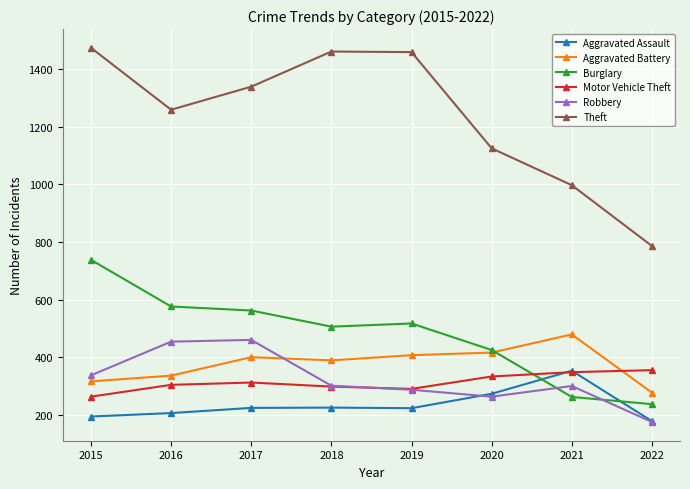

What is the minimum value for Motor Vehicle Theft?

263